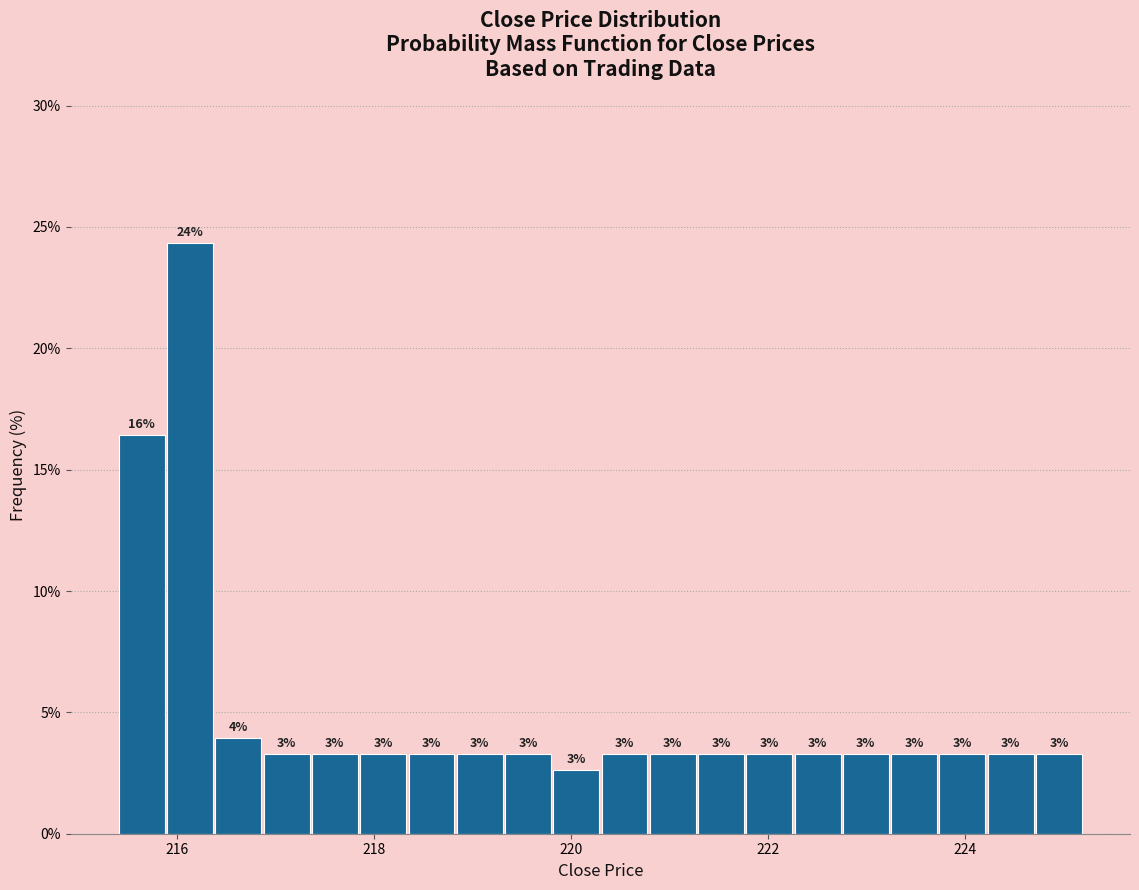

Around what value on the x-axis is the tallest bar? Give the approximate position of its centre, as read against the axis.

216.2